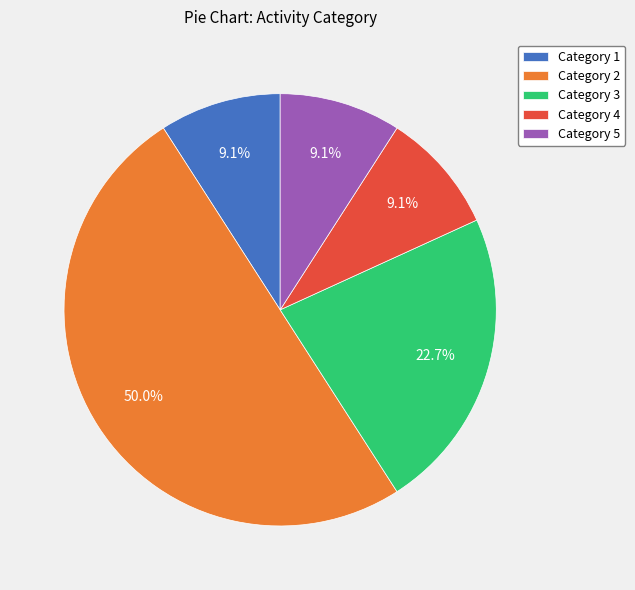

Which has a higher value, Category 5 or Category 2?

Category 2